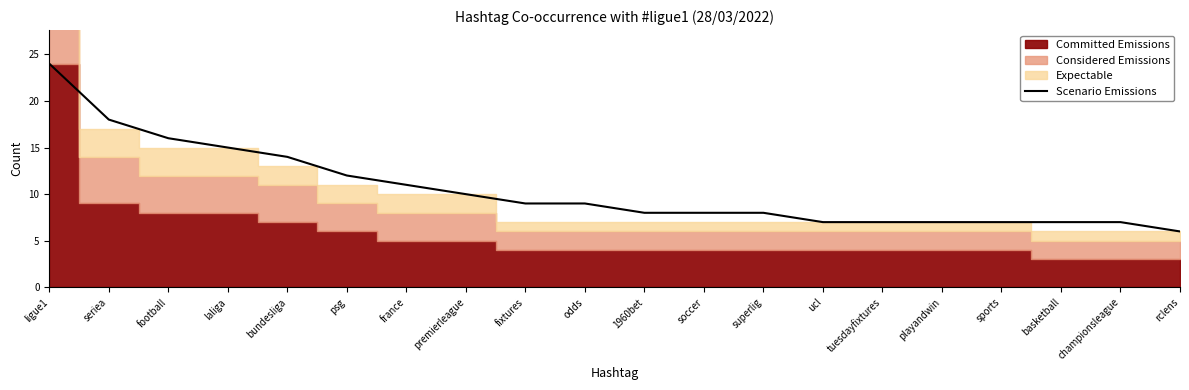

Which category has the lowest value in the Scenario Emissions series?

rclens